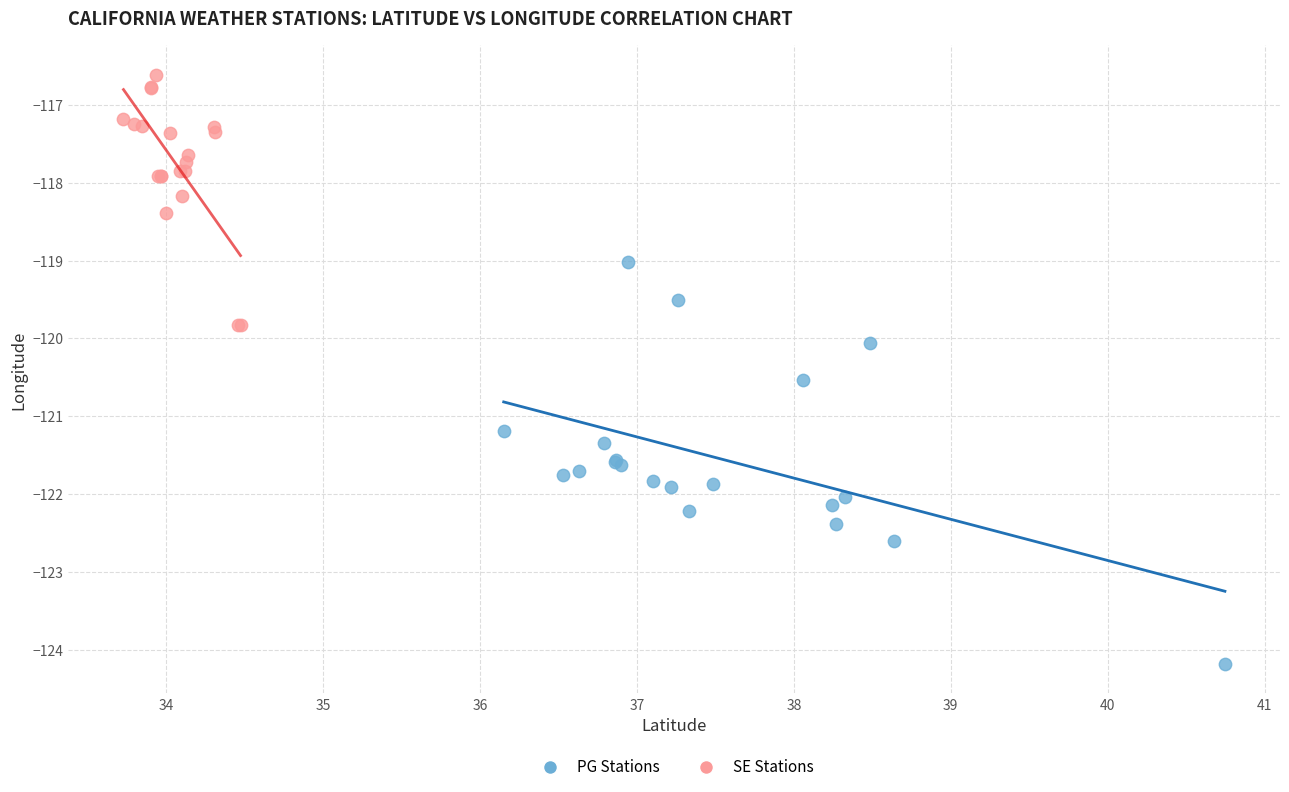

Which series contains the highest Y value?

SE Stations